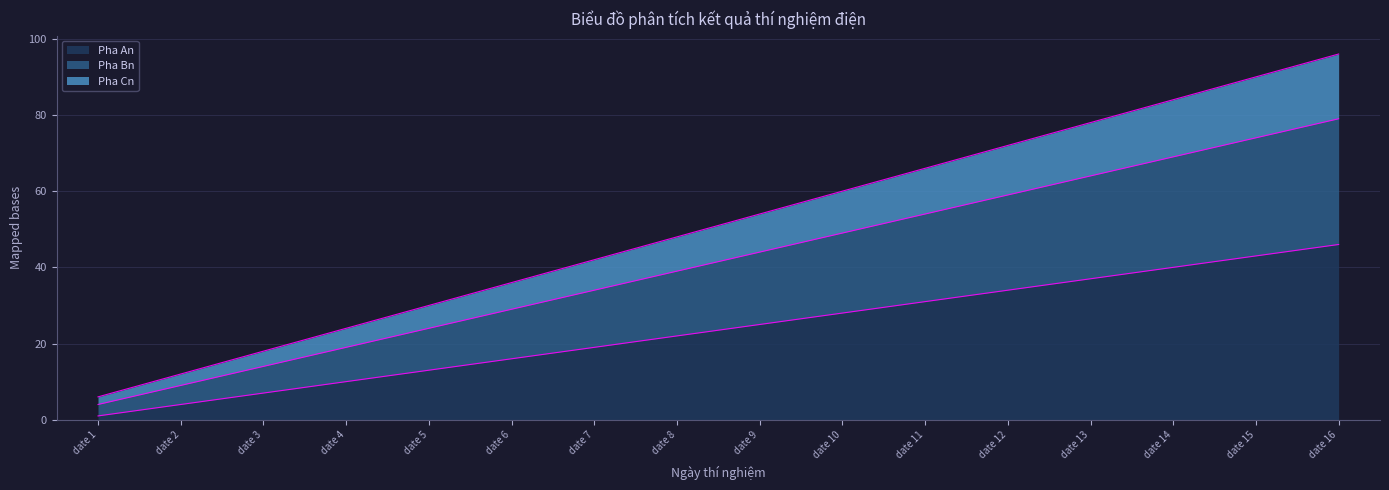

What is the difference between the highest and lowest values at date 6?

20